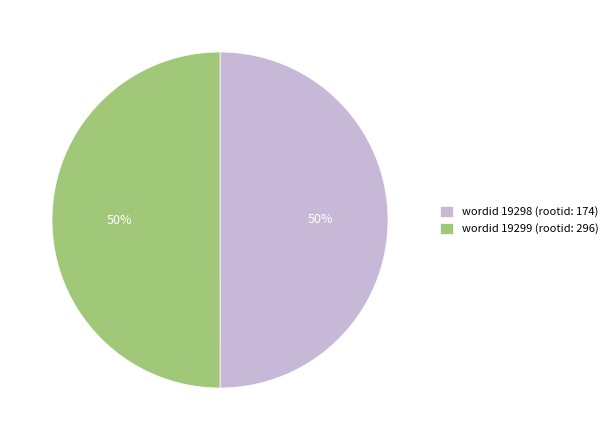

To the nearest percent, what percentage of the pie is wordid 19298 (rootid: 174)?

50%